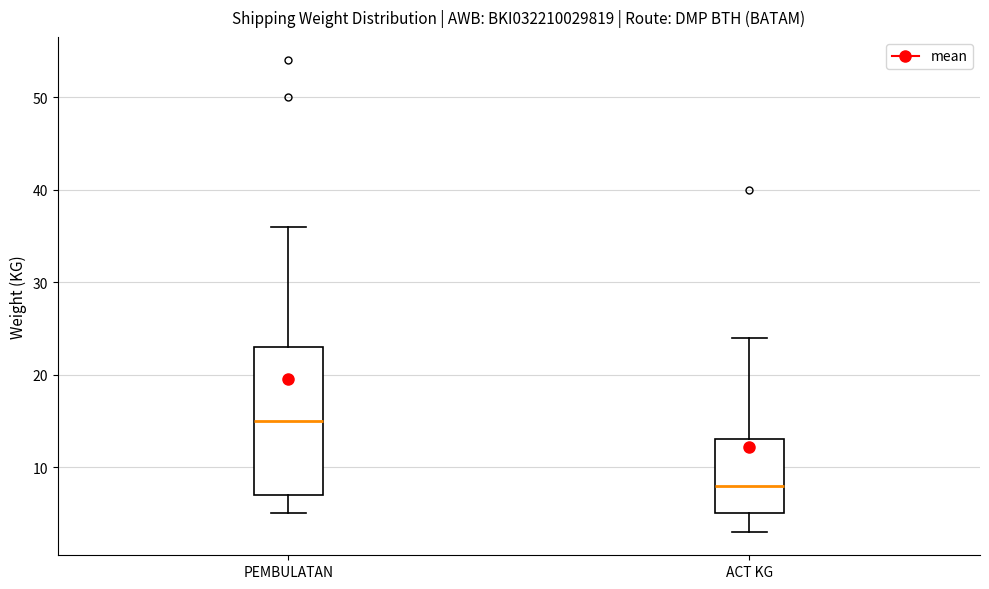

Reading left to right, transcribe this box plot: for each box, give where its median line is, the range the box spans, and where its two whiskers end, as read against the y-axis. The values are not printed on the chart, so give them approximately, as read against the axis.

PEMBULATAN: median 15, box 7 to 23, whiskers 5 to 36
ACT KG: median 8, box 5 to 13, whiskers 3 to 24